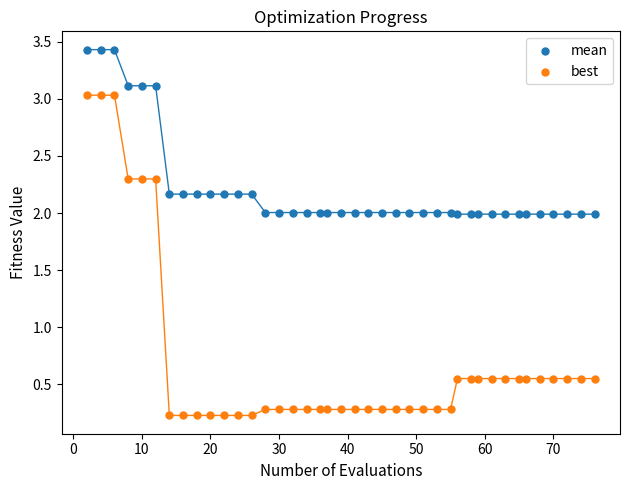

Which series has the widest spread of Y values?

best